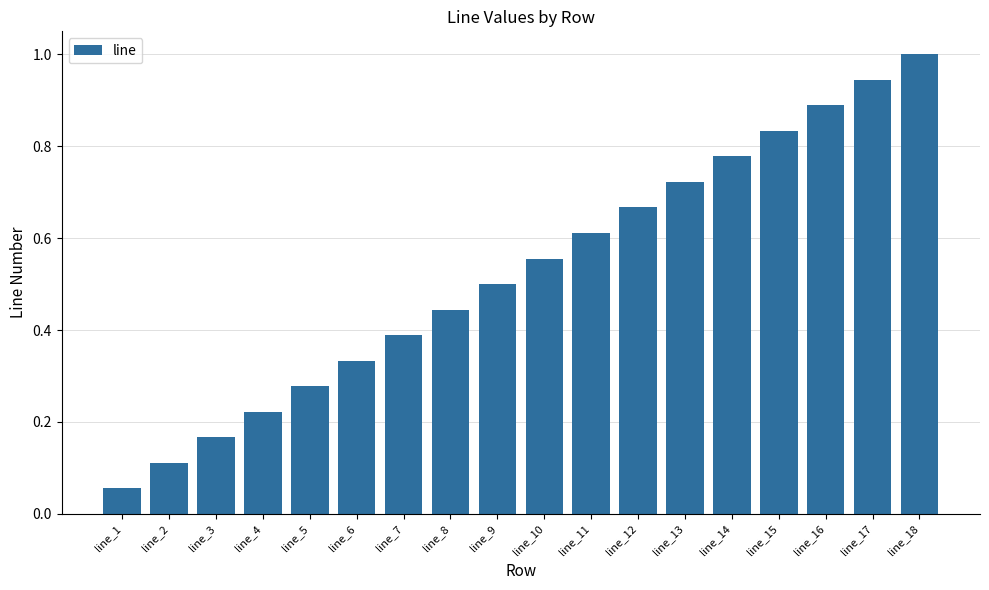

What is the average value?

0.5